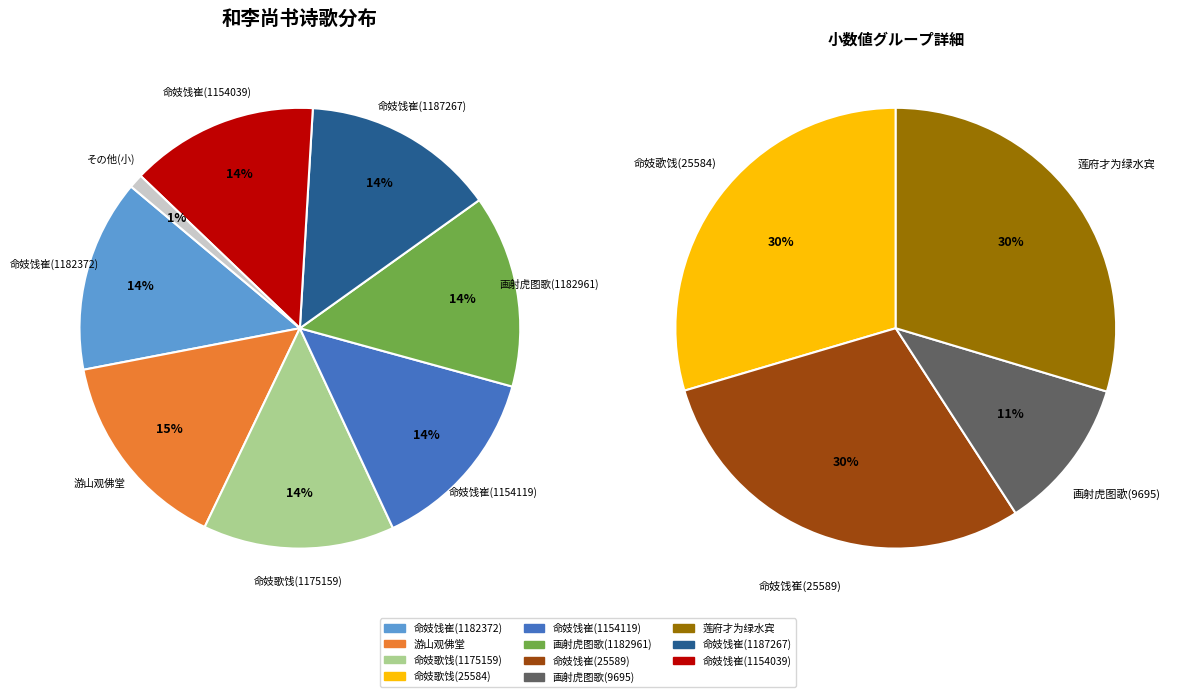

Does 游山观佛堂和李尚文少府题 account for over 50% of the chart?

No